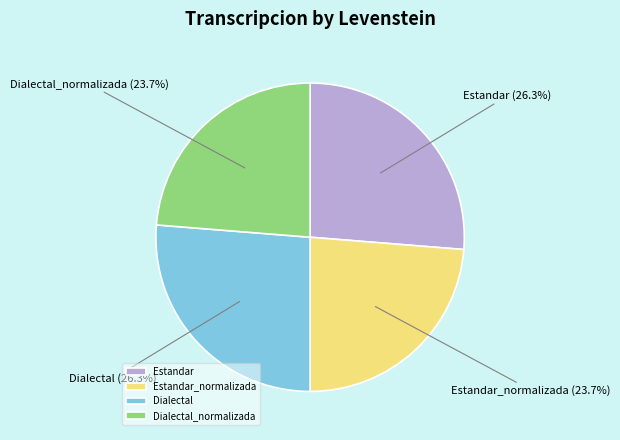

To the nearest percent, what is the average slice percentage?

25%